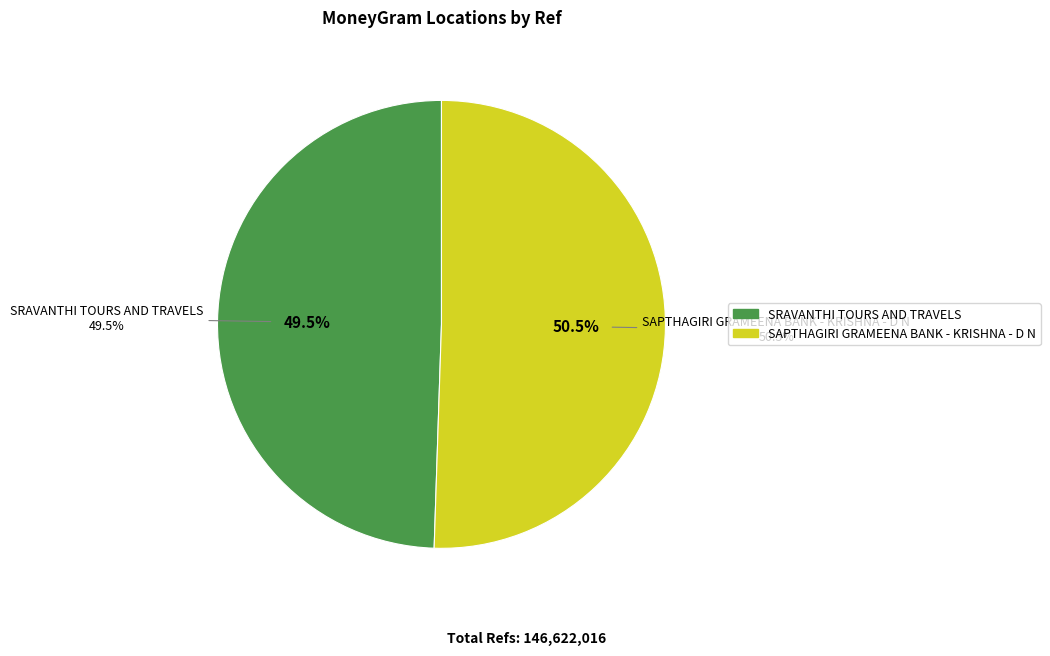

How many segments does this pie chart have?

2